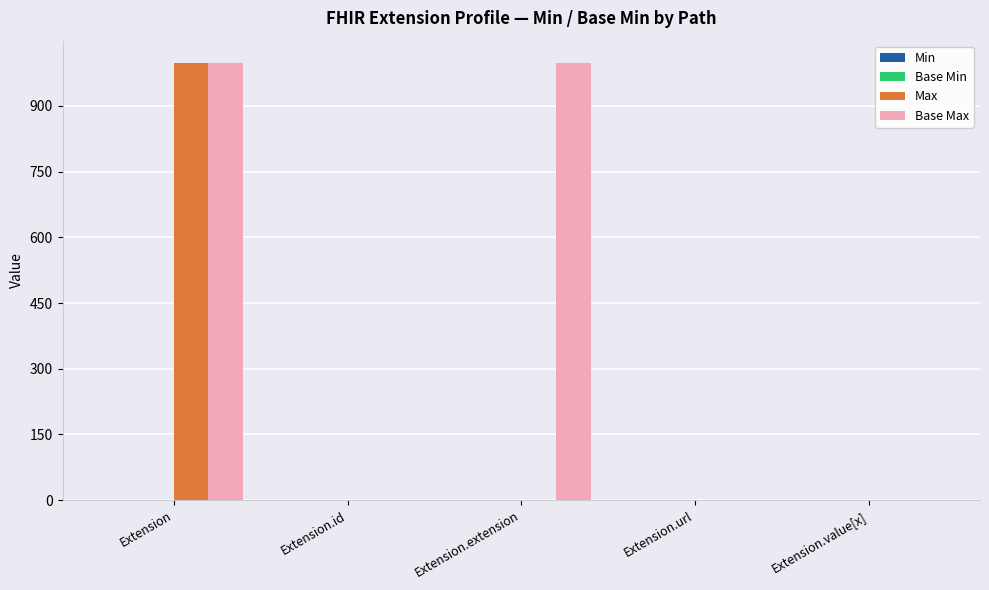

Which series has the largest total across all categories?

Base Max